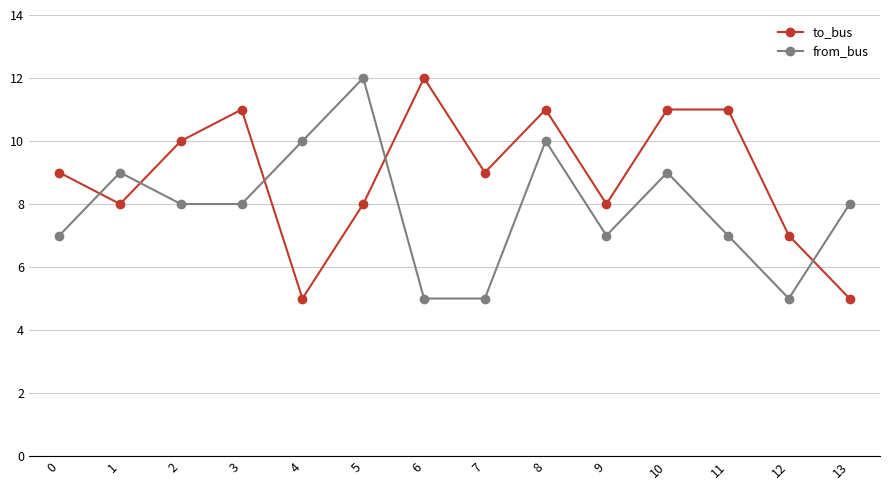

Which series has the largest total across all categories?

to_bus